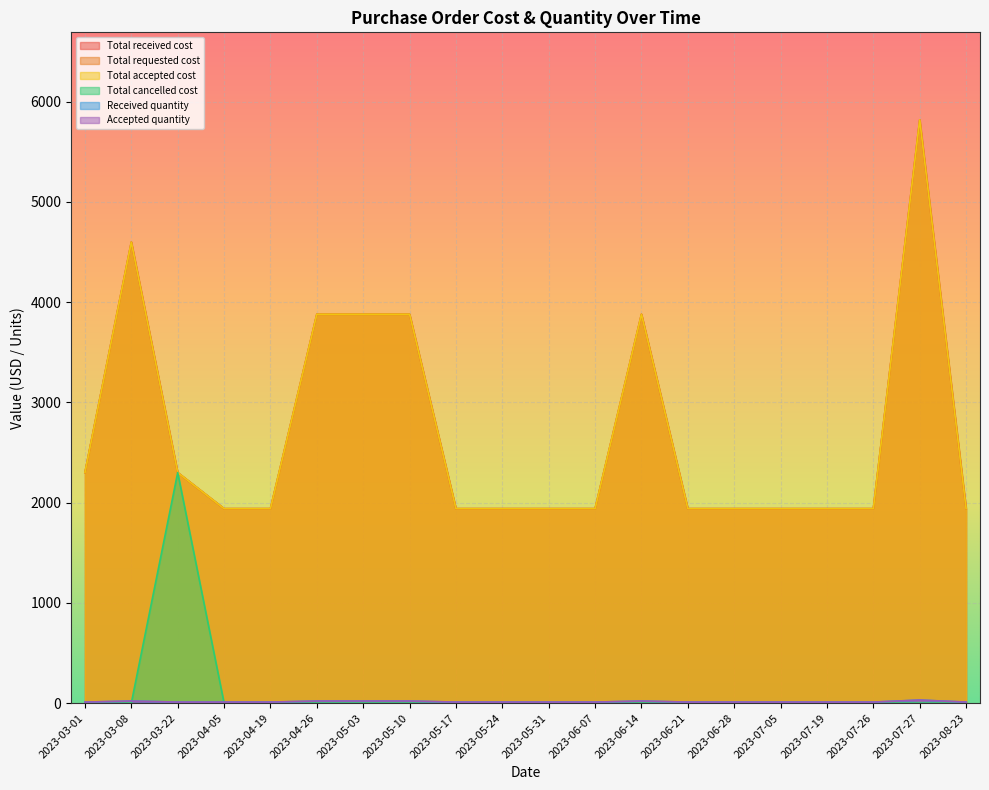

What are all the series names shown in the legend?

Total received cost, Total requested cost, Total accepted cost, Total cancelled cost, Received quantity, Accepted quantity